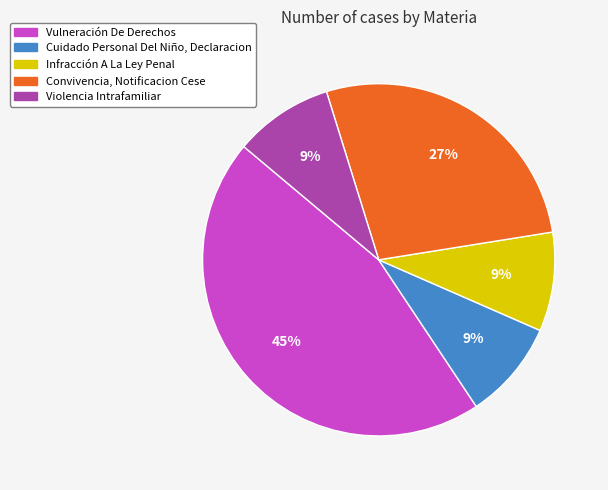

How many segments does this pie chart have?

5